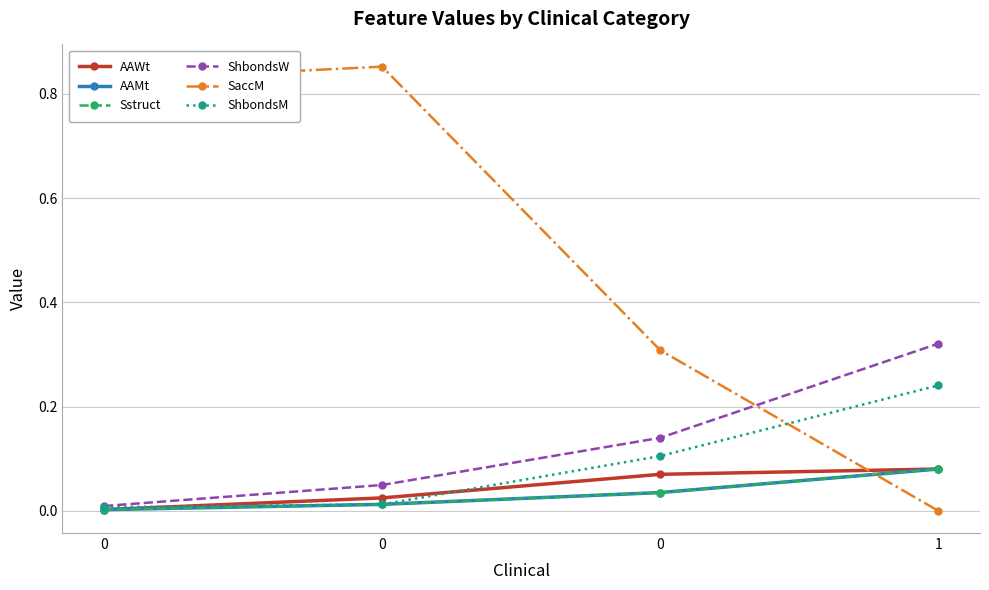

Does the chart have visible grid lines?

Yes